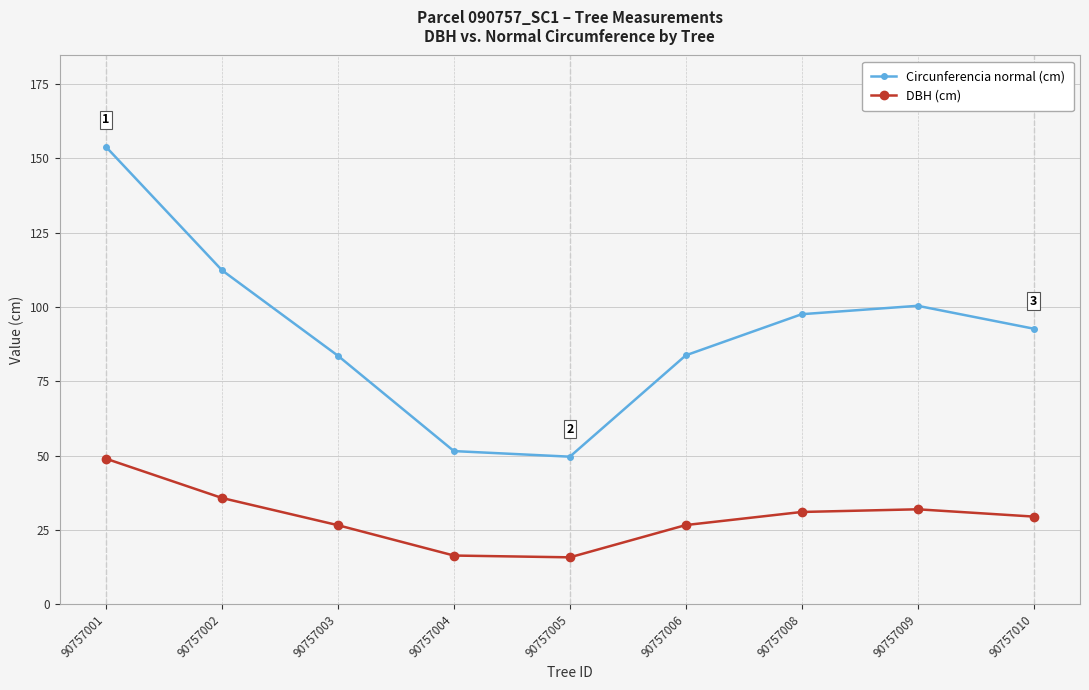

How many interior local valleys does the Circunferencia normal (cm) series have?

1